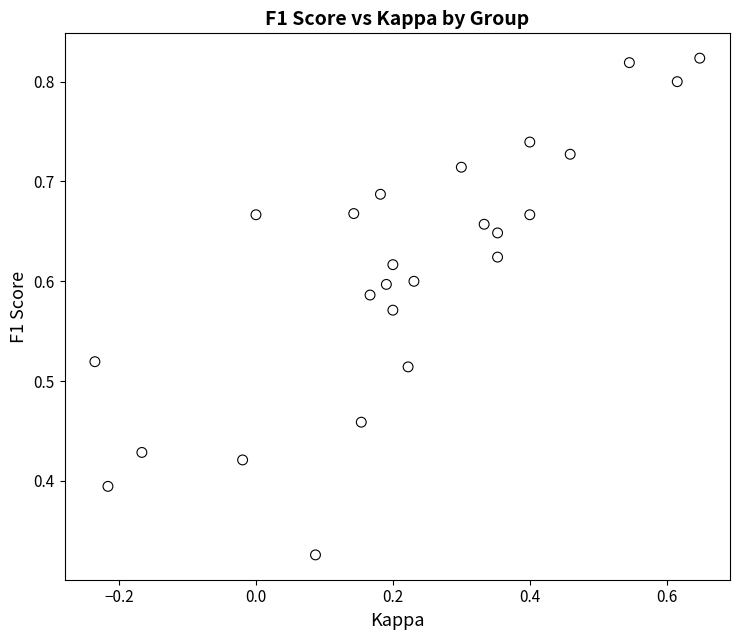

What is the range of X values (max minus min)?

0.9